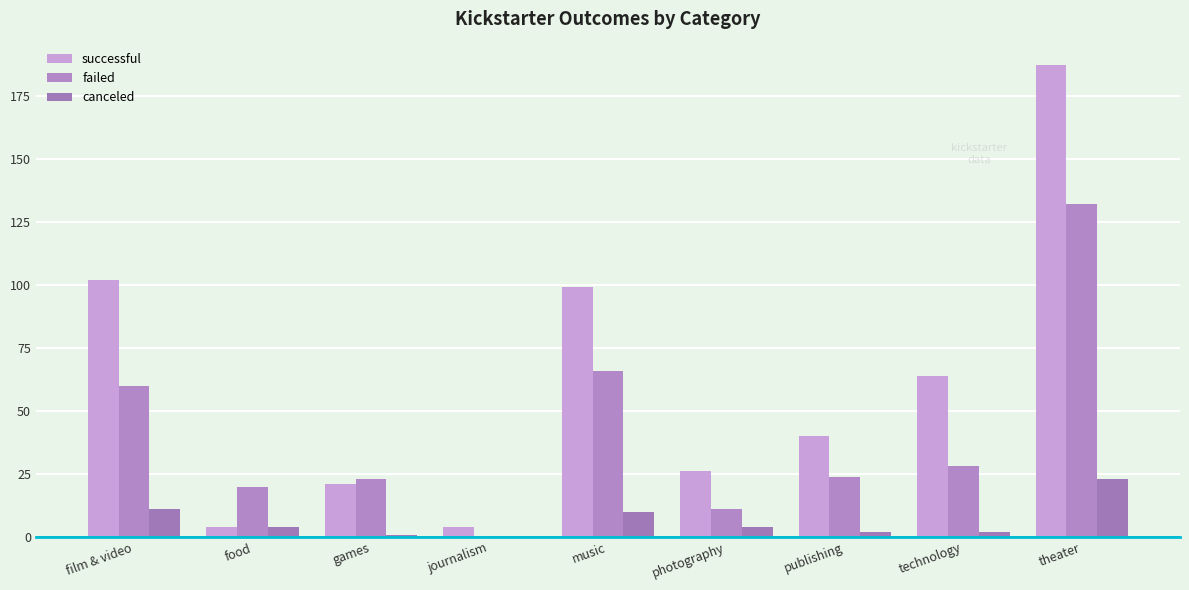

Which series has the largest total across all categories?

successful